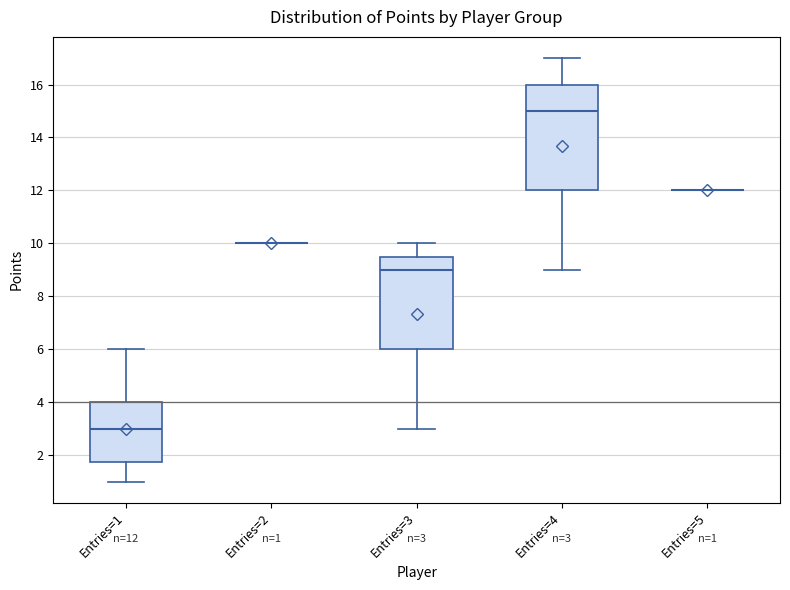

Comparing the boxes themselves (not the whiskers), which one is the tallest?

Entries=4